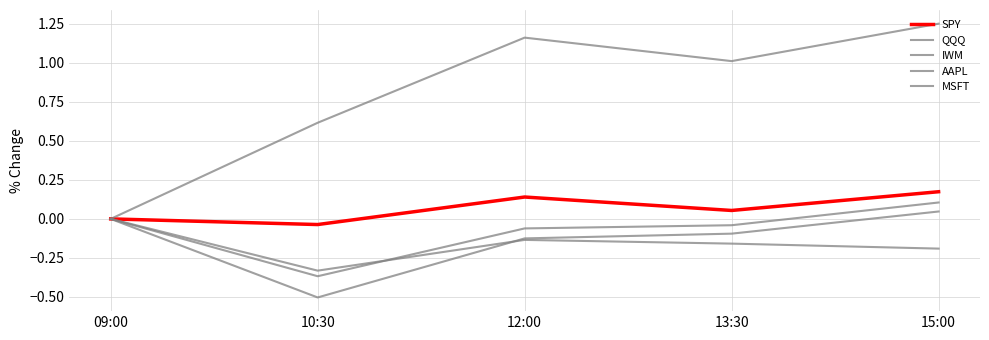

Where is the first local maximum for MSFT?

12:00